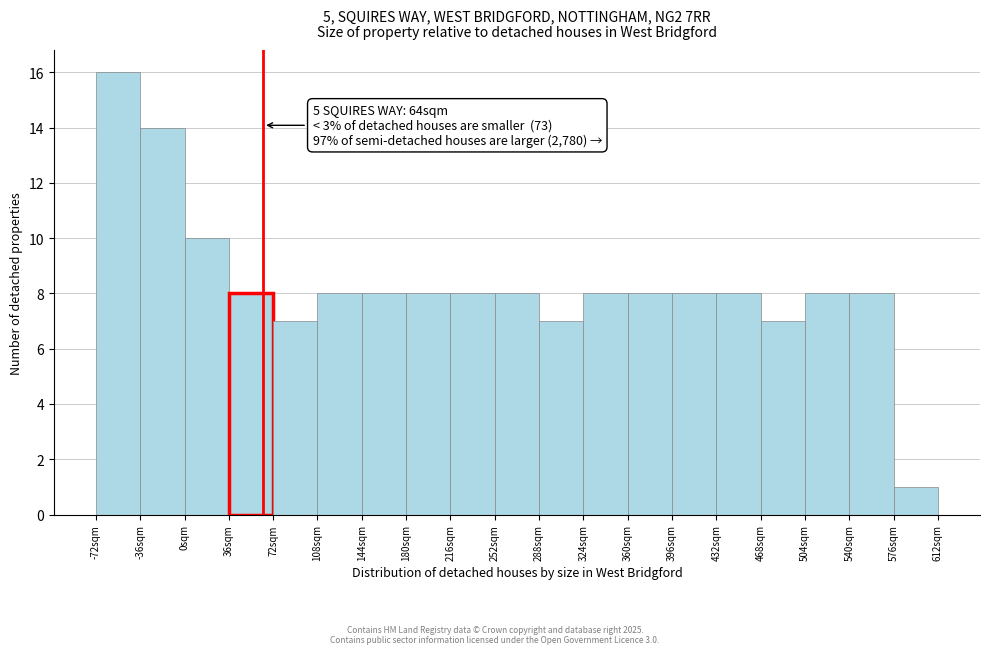

Which range on the x-axis has the tallest bar?

-72 to -36